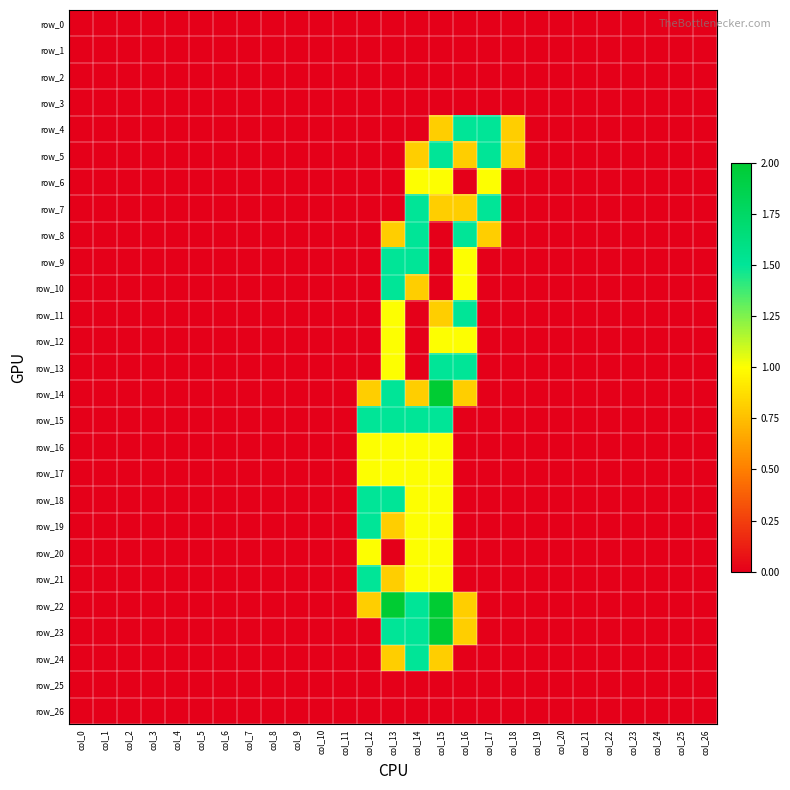

Which has a higher value, col_23 or col_14?

col_23